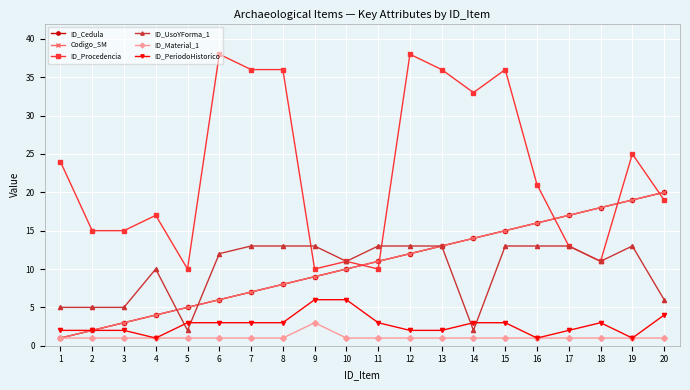

True or false: ID_UsoYForma_1 has more than 1 interior local peaks.

True